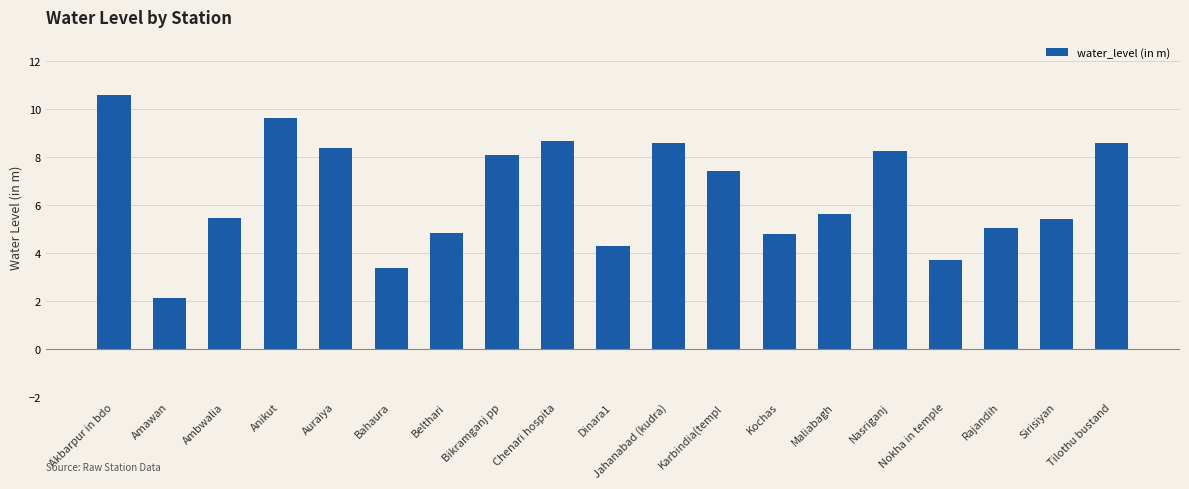

Where is the data nearest to the value 6?

Maliabagh